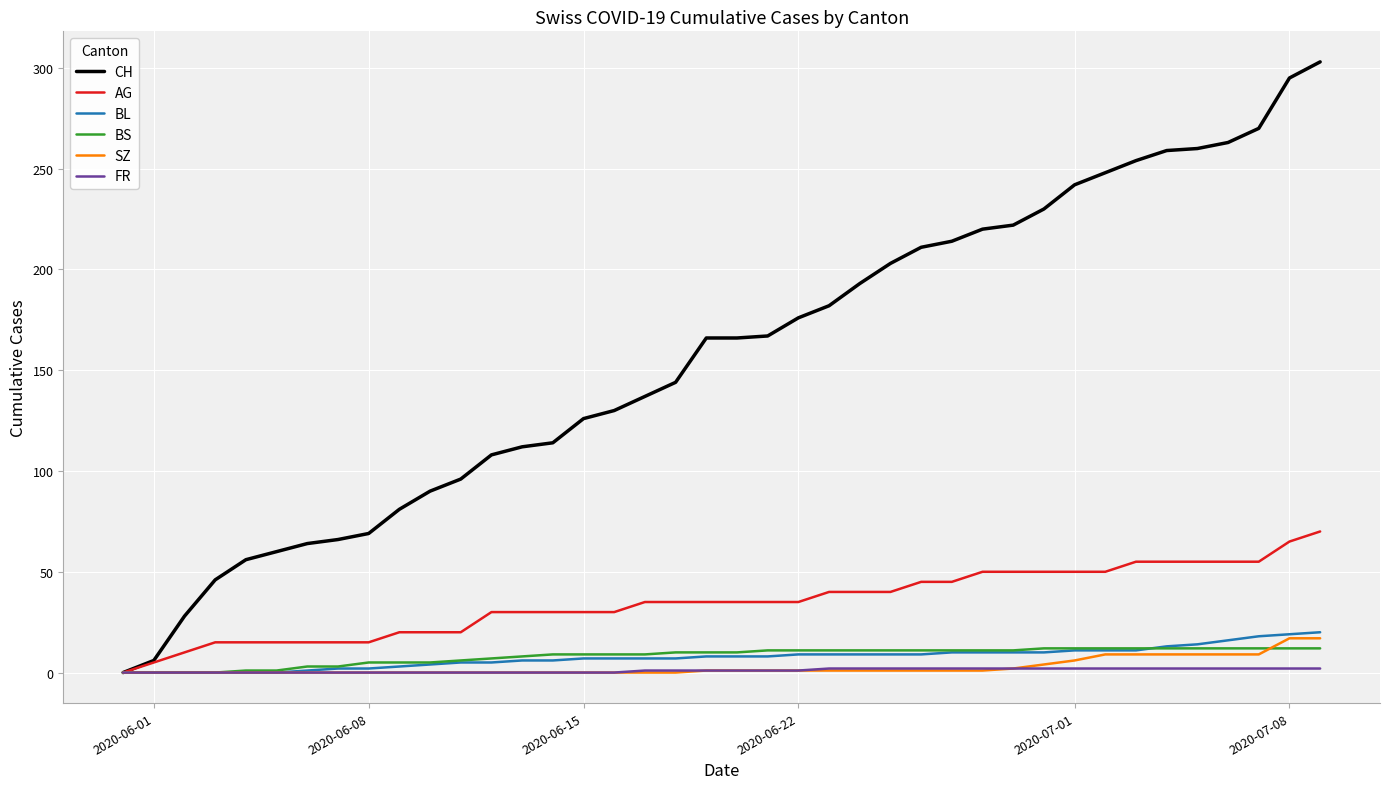

How many categories are shown in the chart?

40